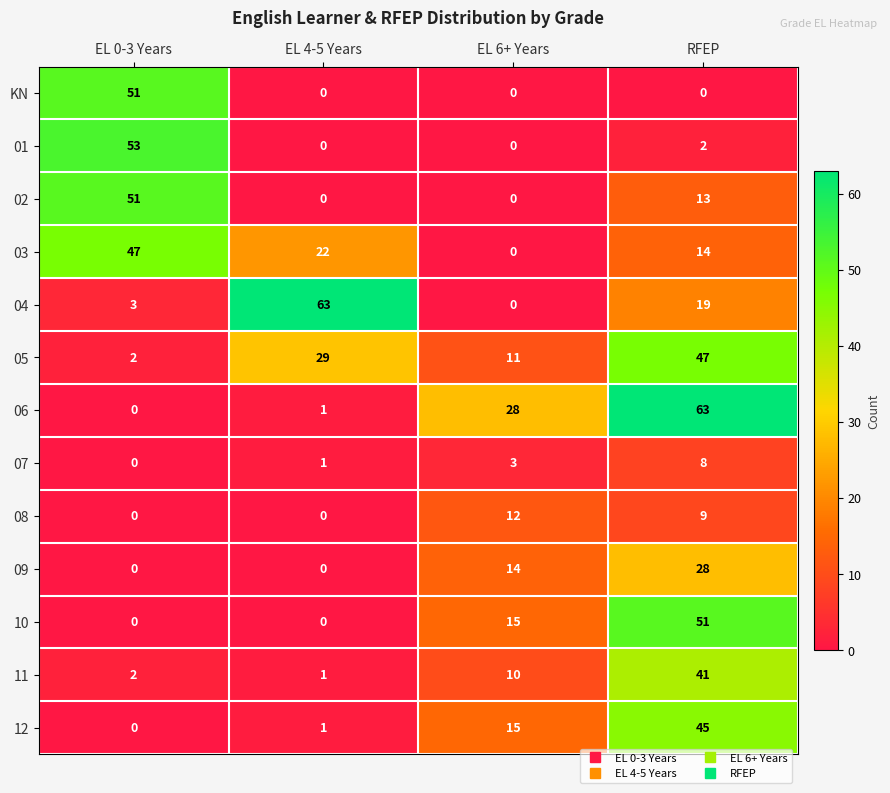

Count the 02 values in the range 0 to 51.

4